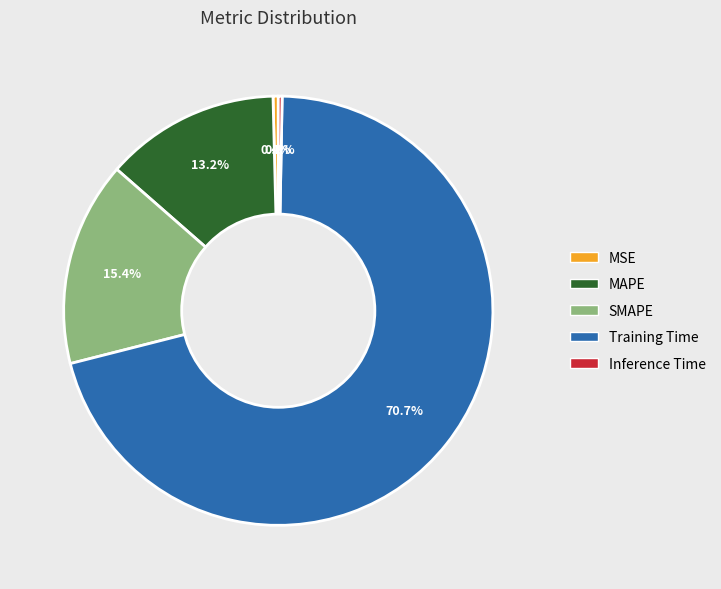

What is the majority slice?

Training Time